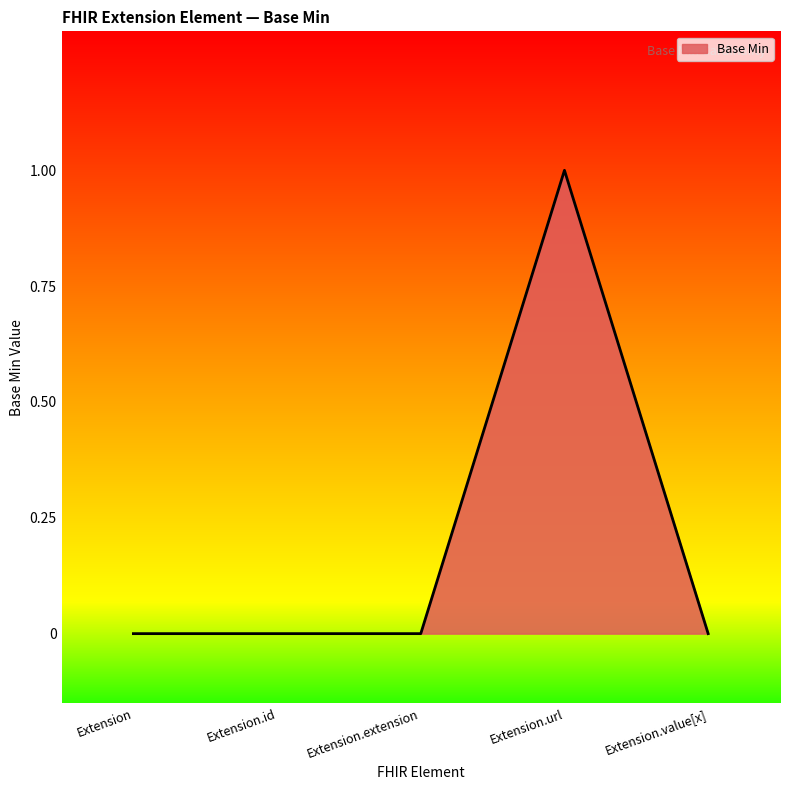

What is the greatest value displayed?

1